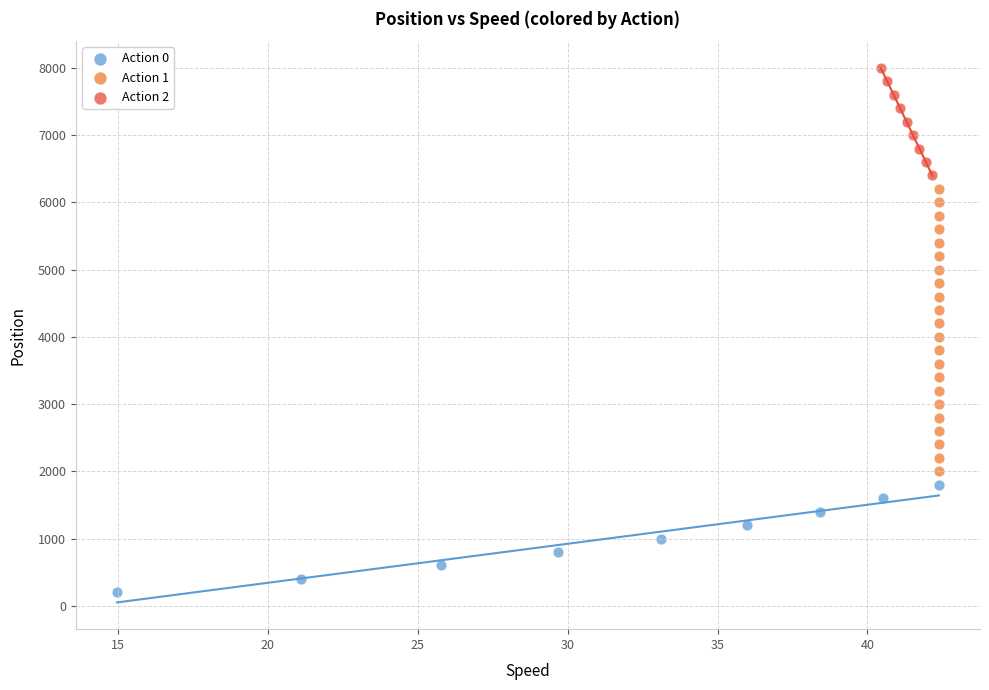

Which series contains the lowest Y value?

Action 0